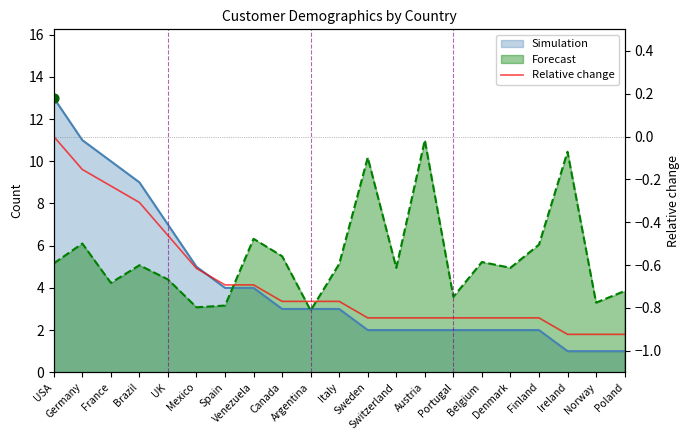

What is the change in value from France to Belgium?

-0.6